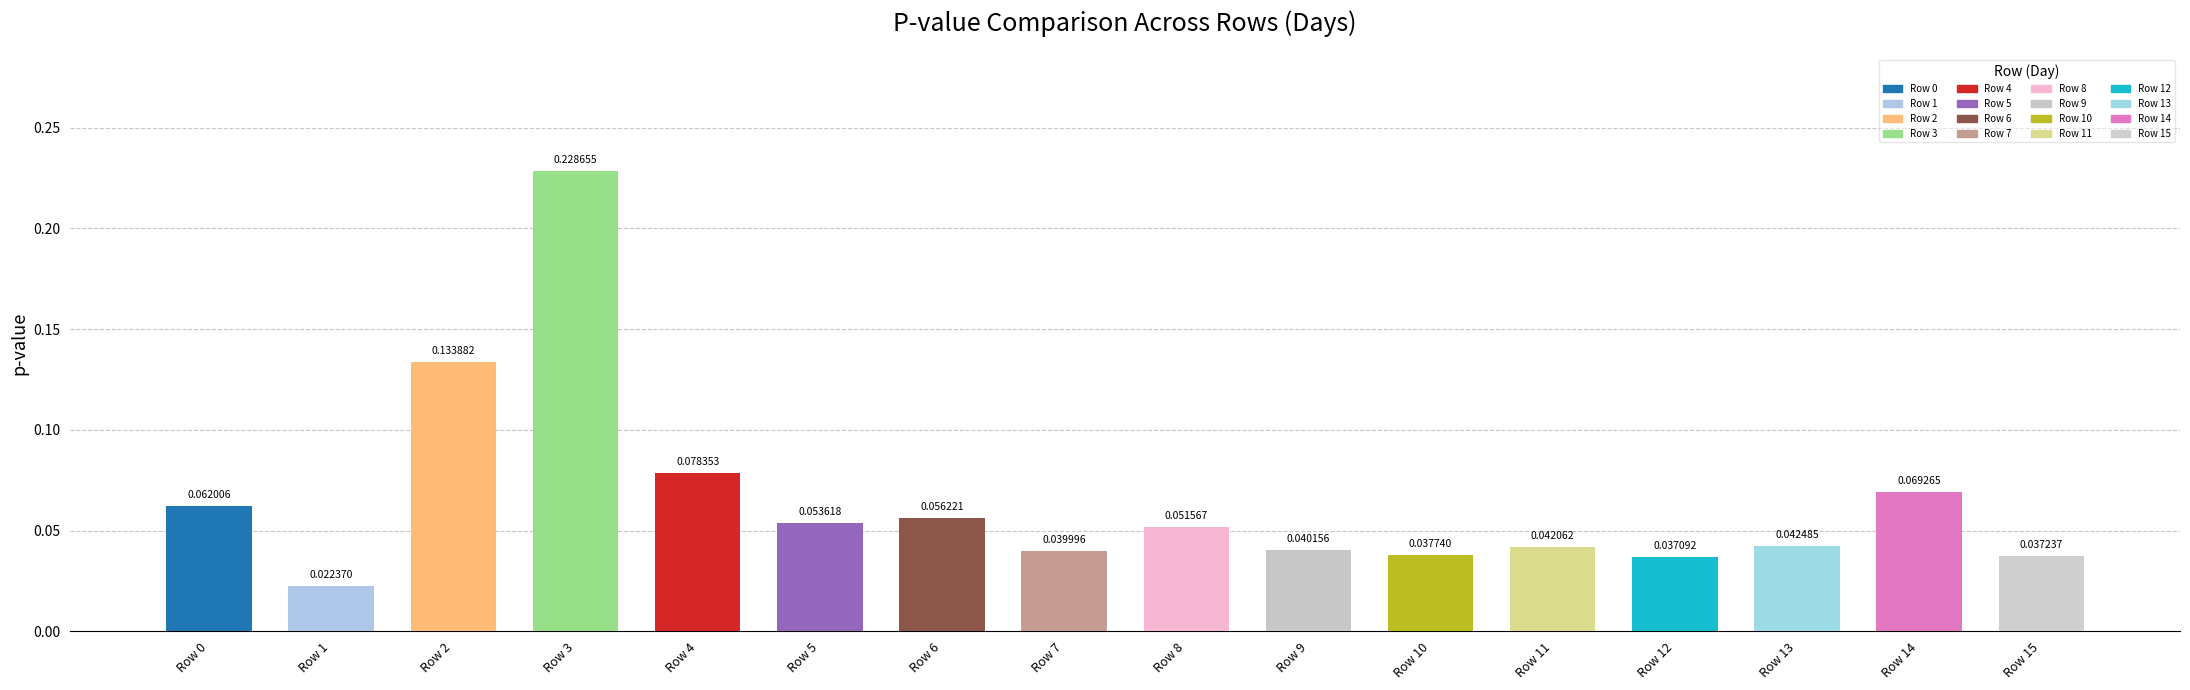

What is the sum of all values?

1.0